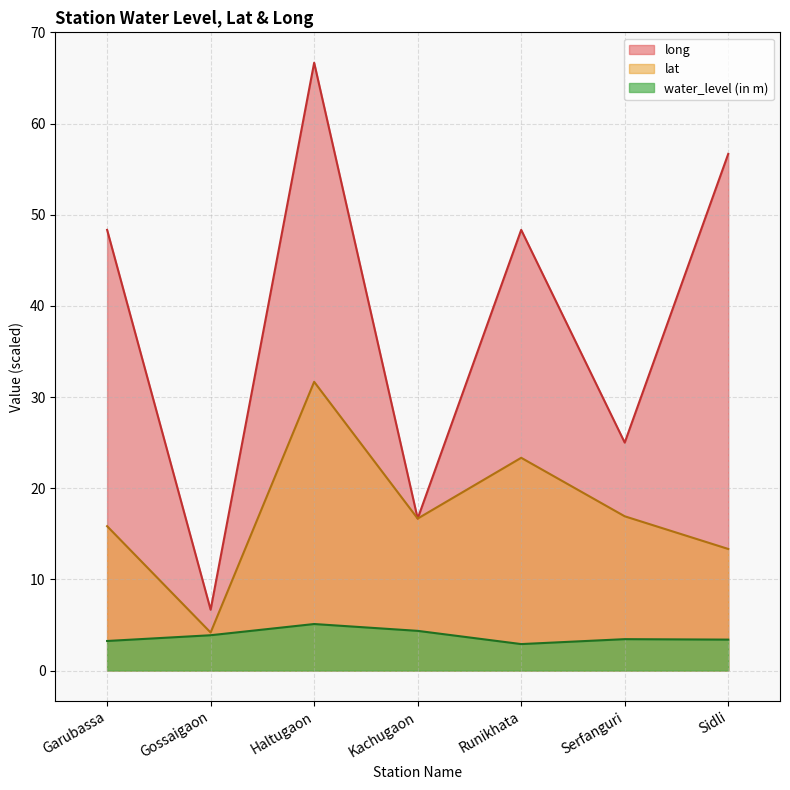

How many times do long and lat cross each other?

2